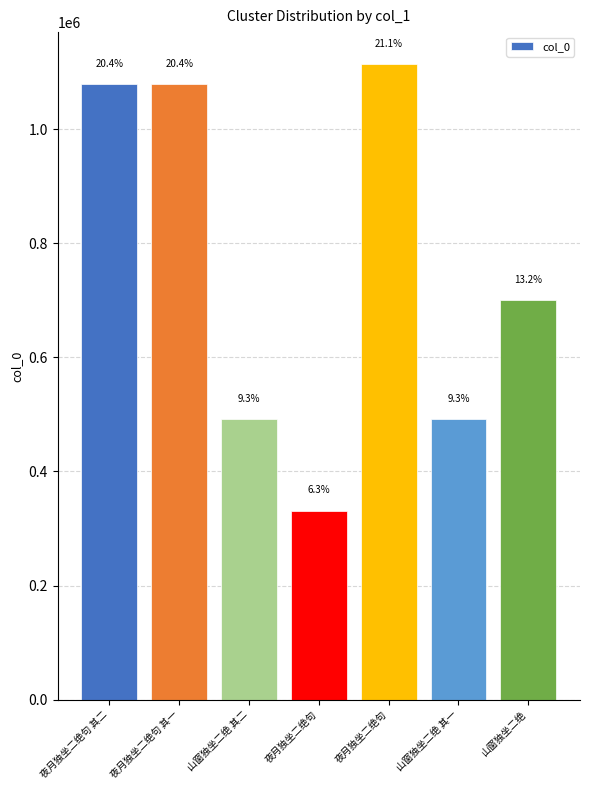

Does the chart contain any negative values?

No